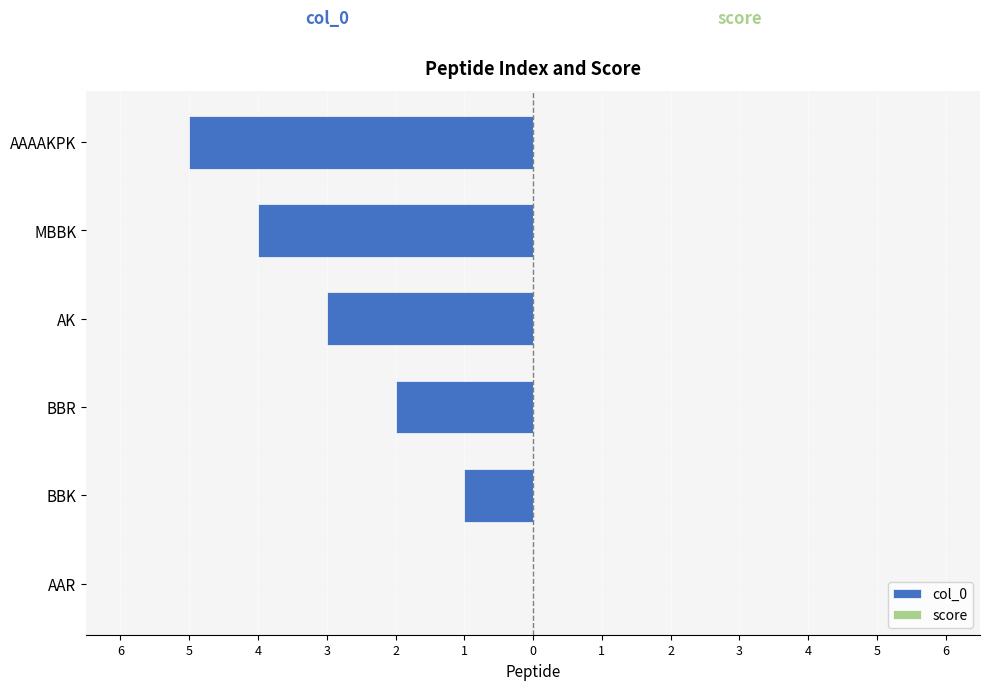

Are the bars horizontal?

Yes